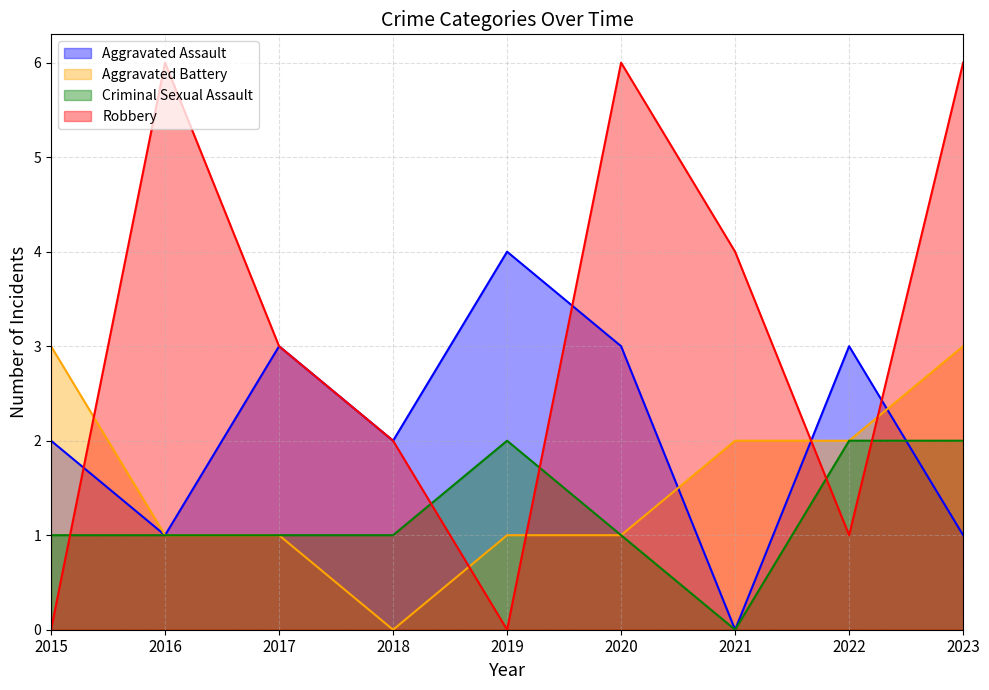

Count the number of categories in the chart.

9